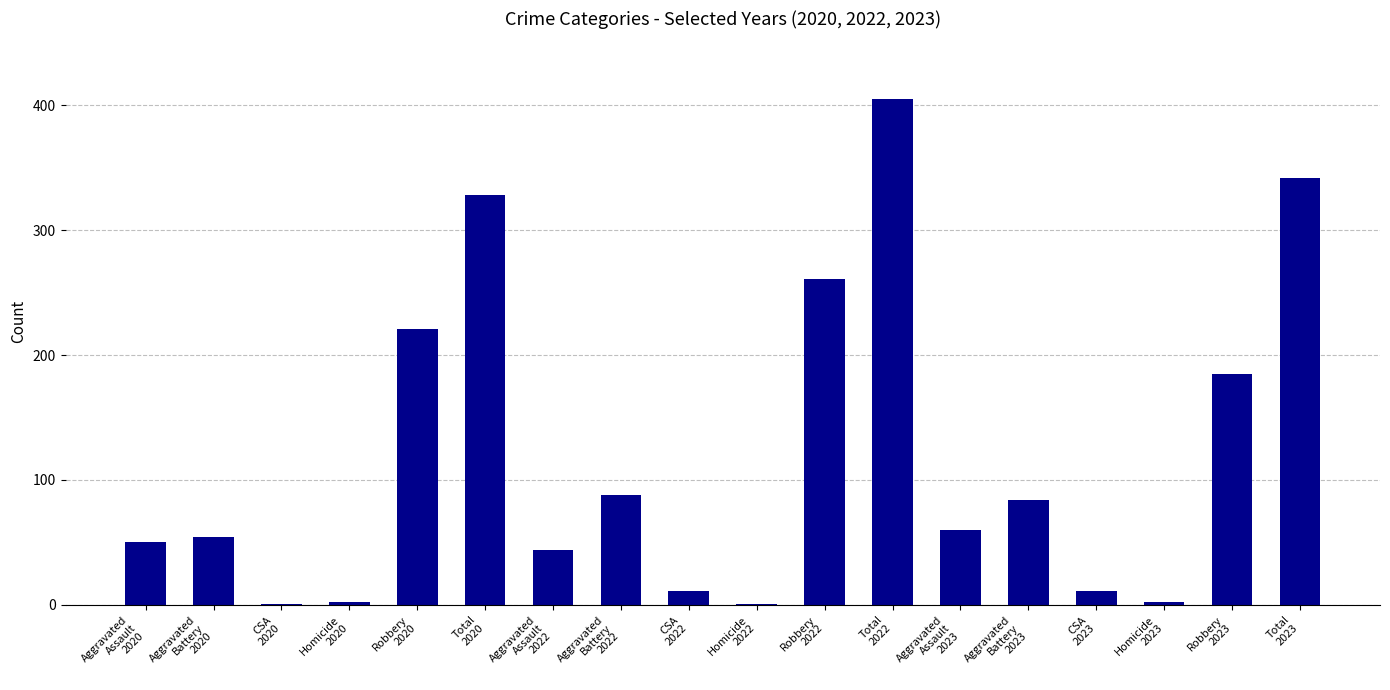

What is the sum of all values?

2150